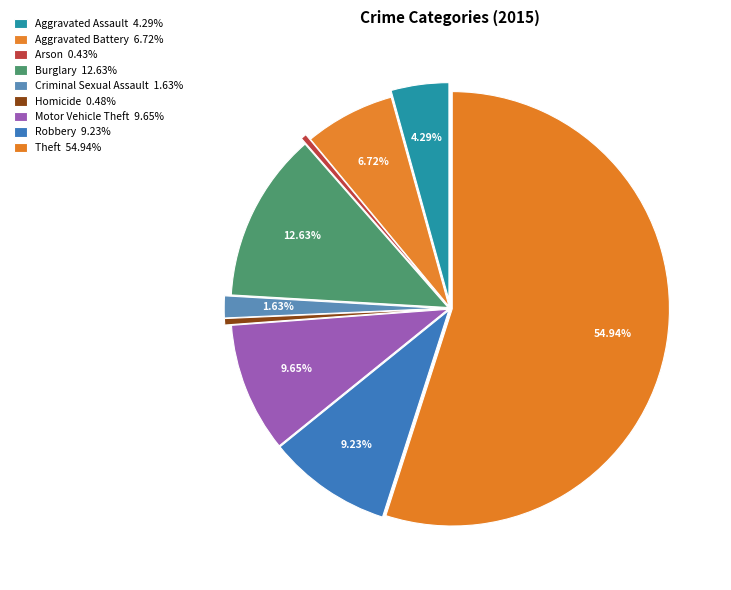

Is there a majority slice in this chart?

Yes